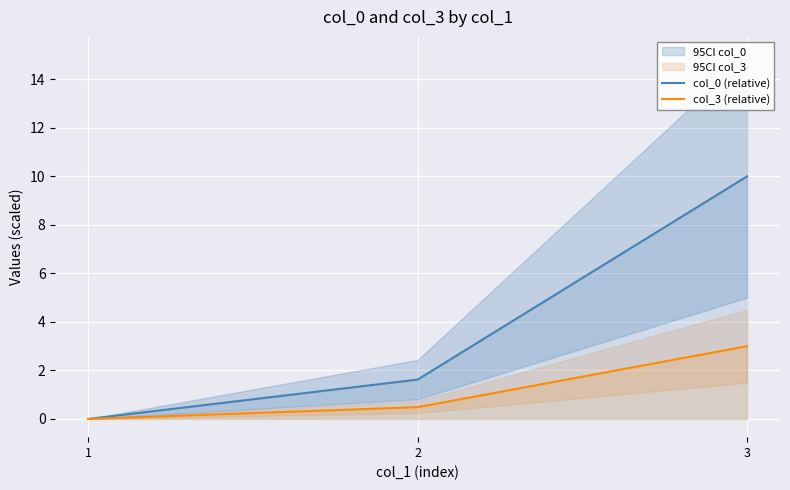

Reading left to right, list all the values displayed in this chart.

col_0 (relative): 1=0.0	2=1.6	3=10.0
col_3 (relative): 1=0.0	2=0.5	3=3.0